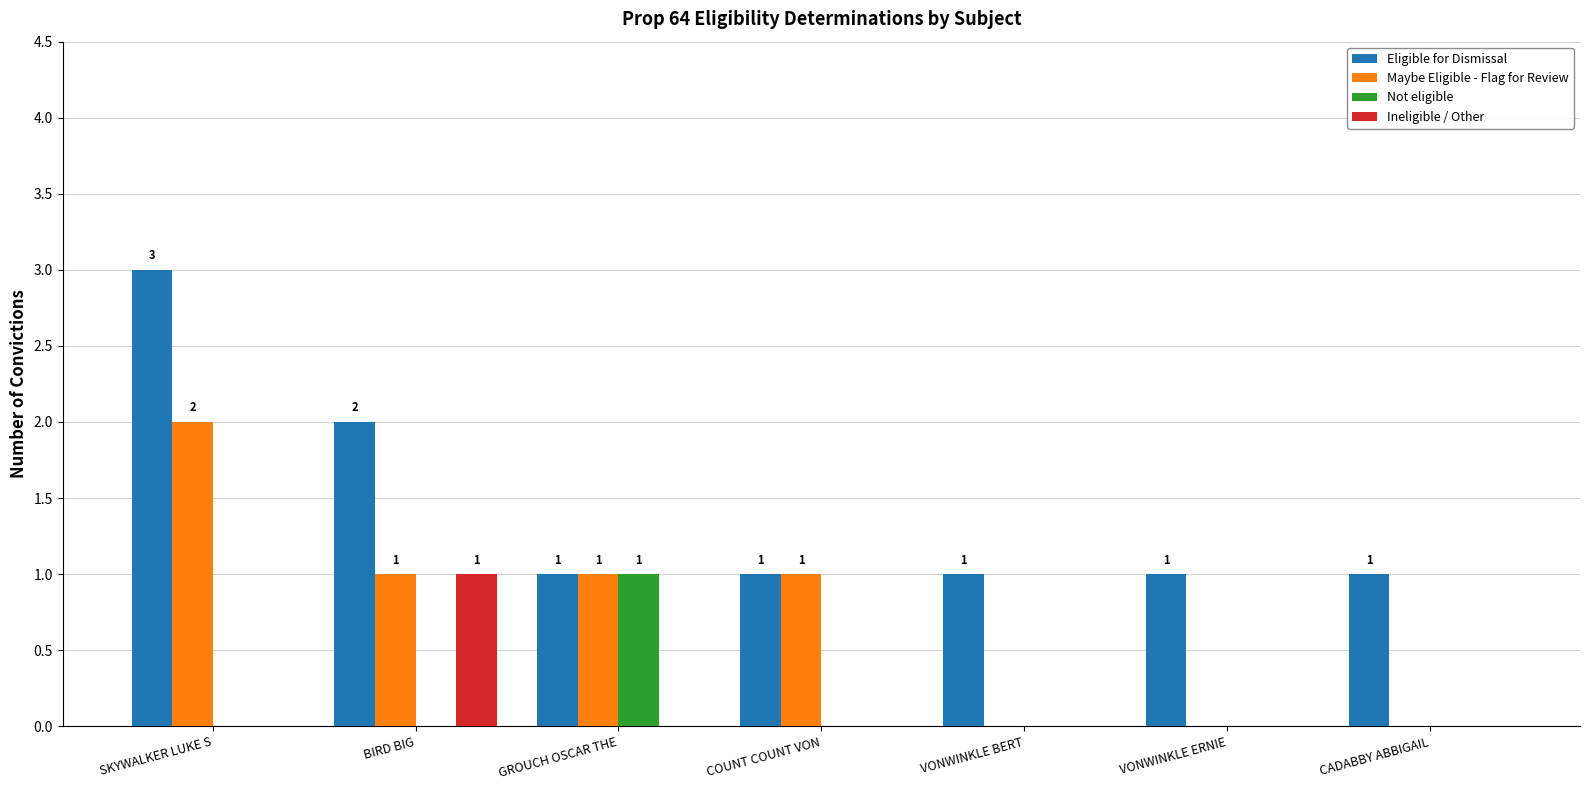

What is the maximum value shown in the chart?

3